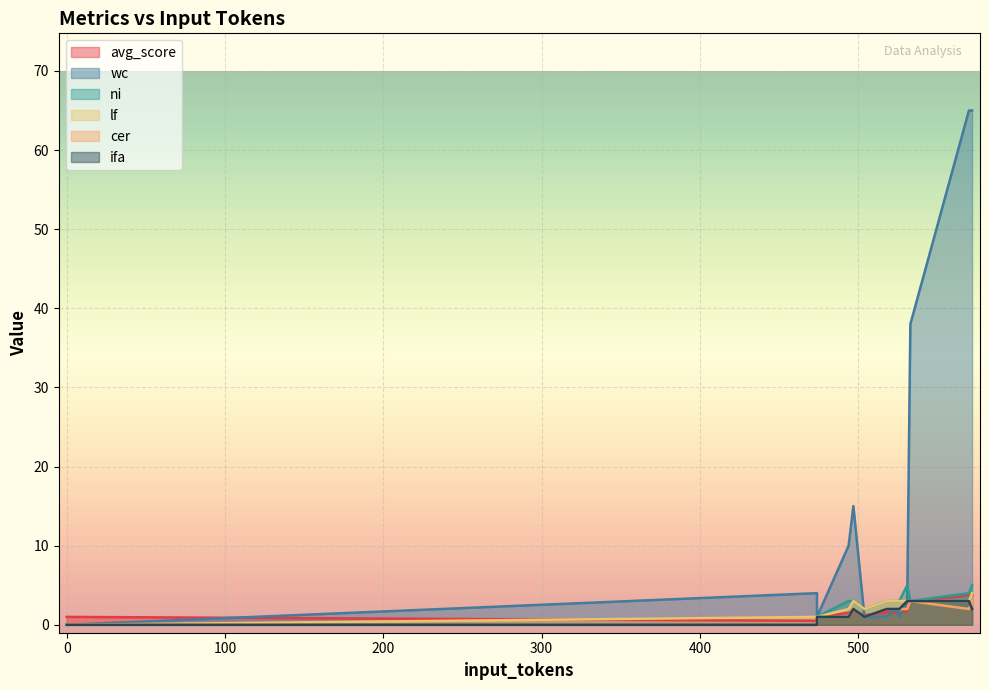

Which series has the largest total across all categories?

wc